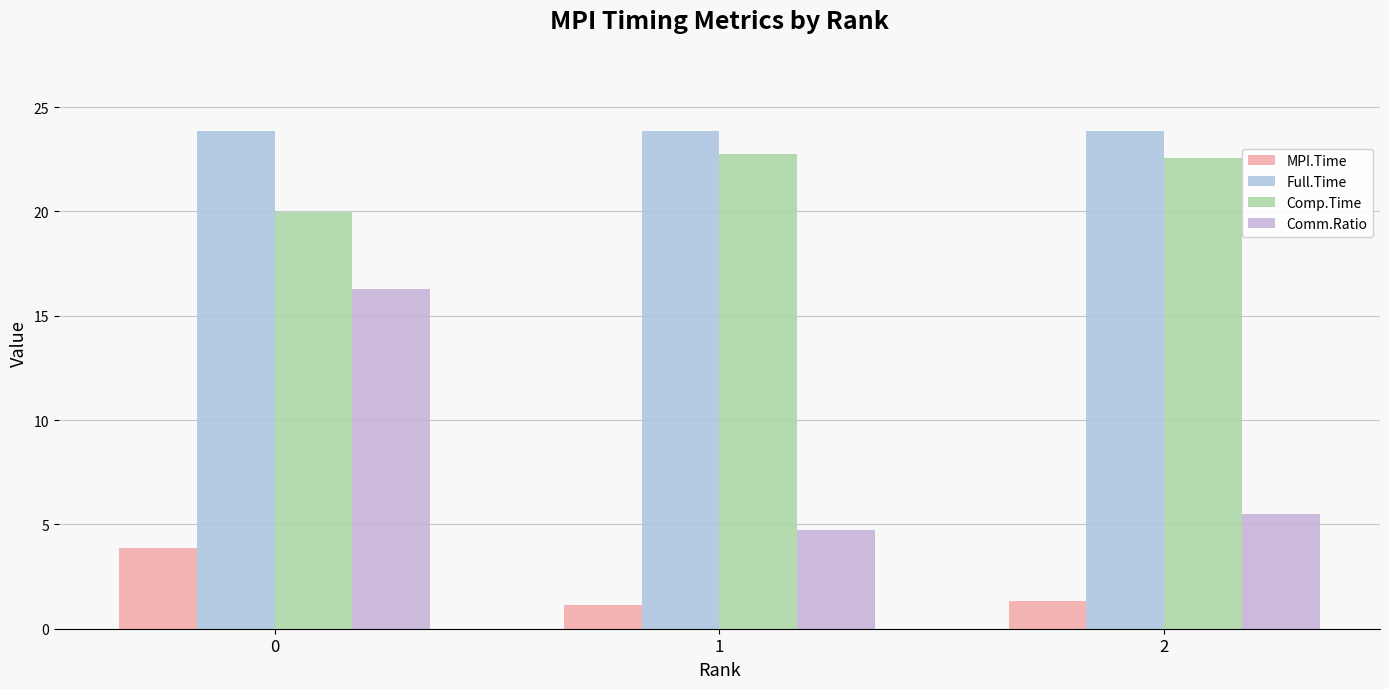

What is the difference between the Comp.Time values at 1 and 0?

2.8